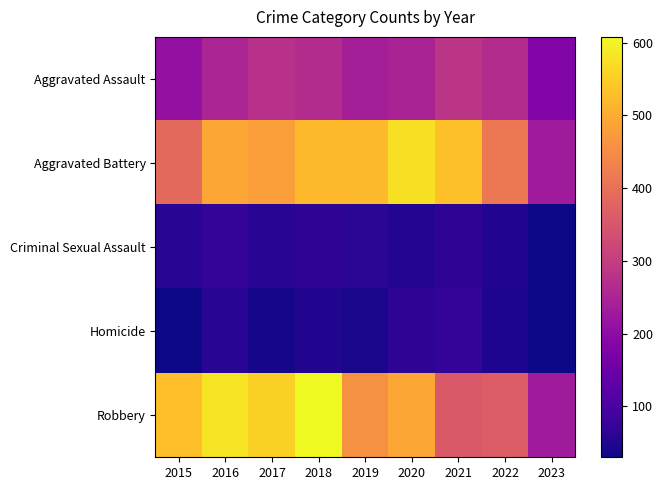

At 2023, list the series in order from largest to smallest.

Aggravated Battery, Robbery, Aggravated Assault, Criminal Sexual Assault, Homicide